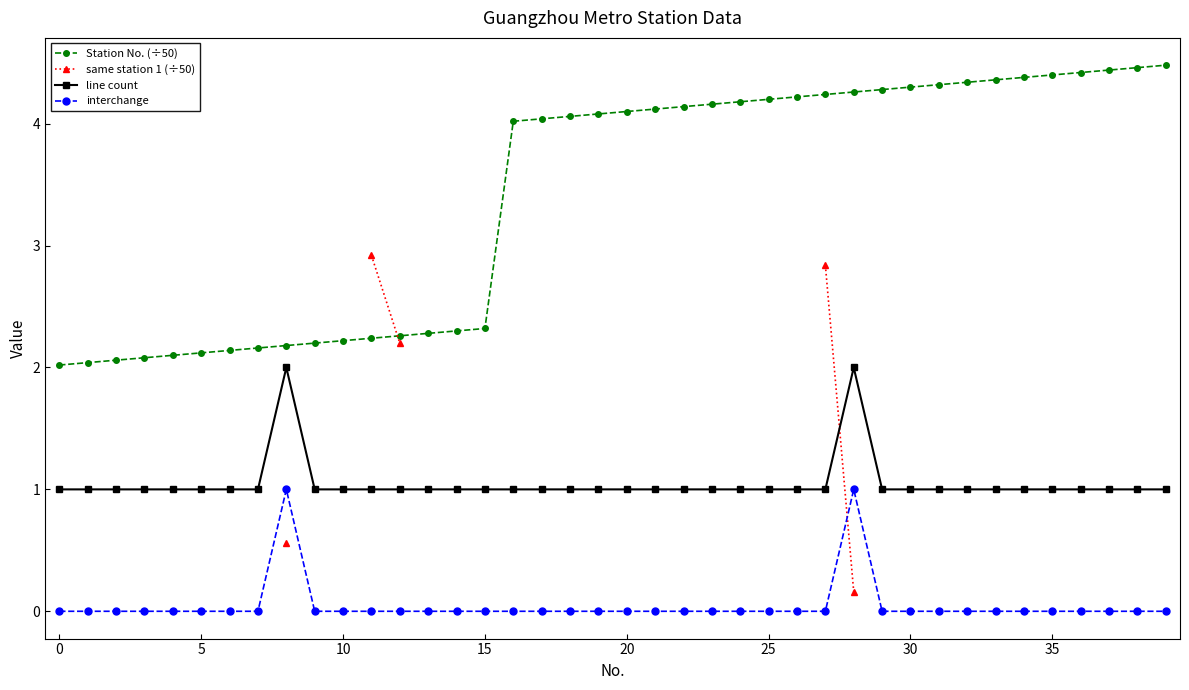

Which series has the largest total across all categories?

Station No. (÷50)